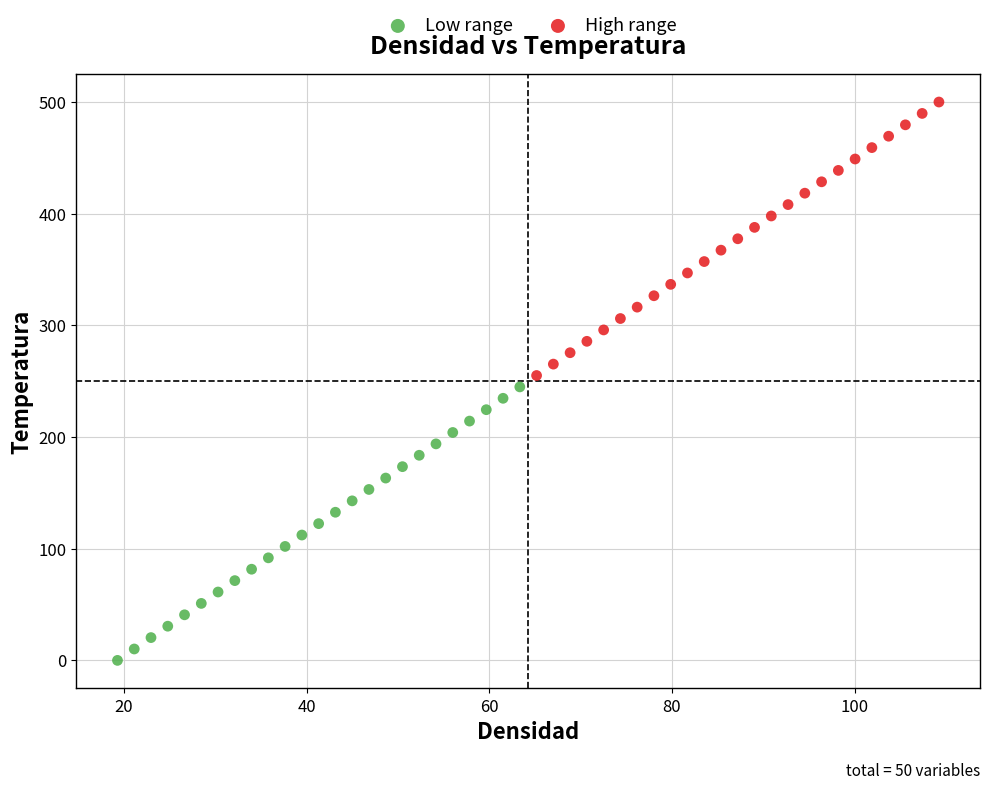

Which series reaches the minimum Y coordinate?

Low range